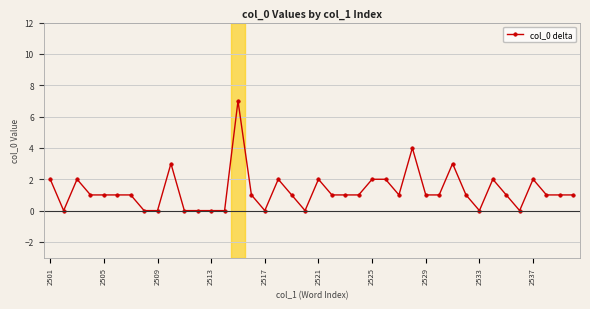

What is the sum of all values?

50